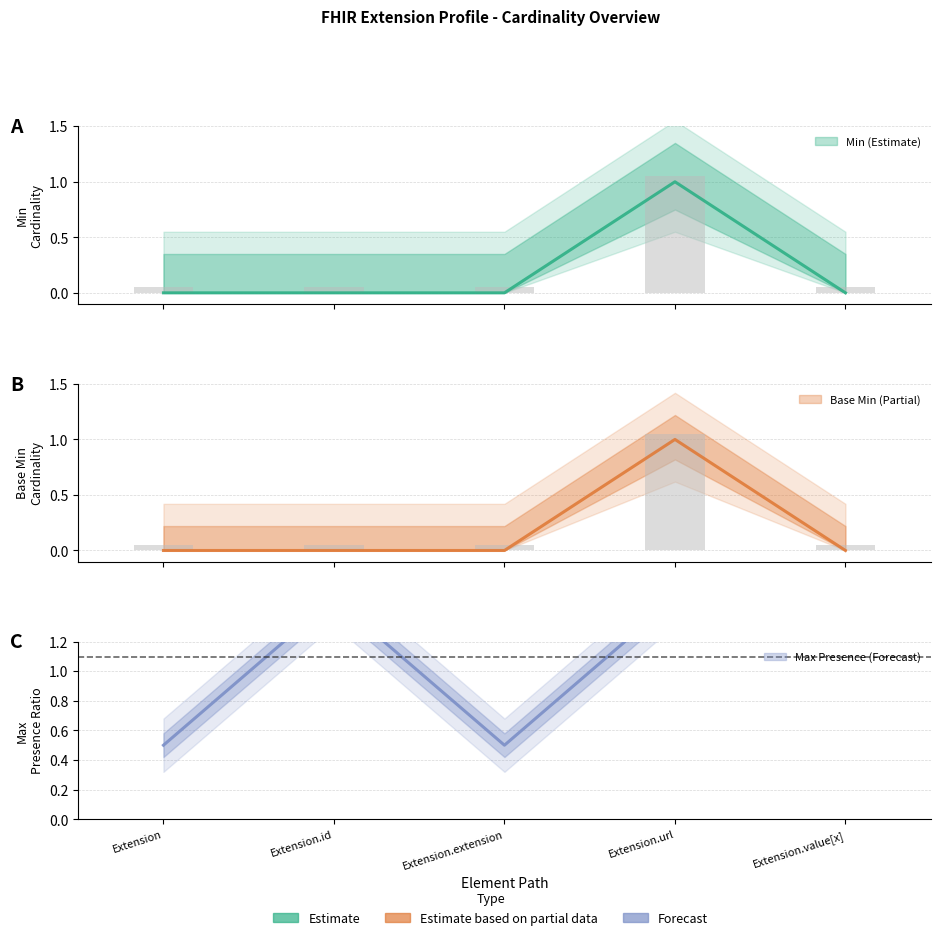

What is the label of the 4th bar from the right?

Extension.id